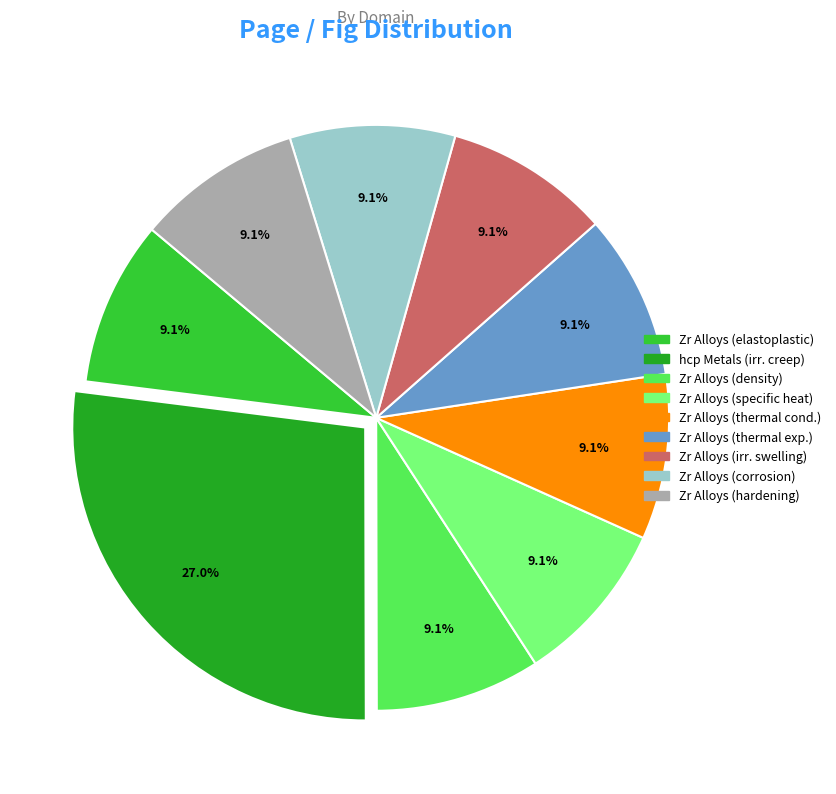

Is there a majority slice in this chart?

No